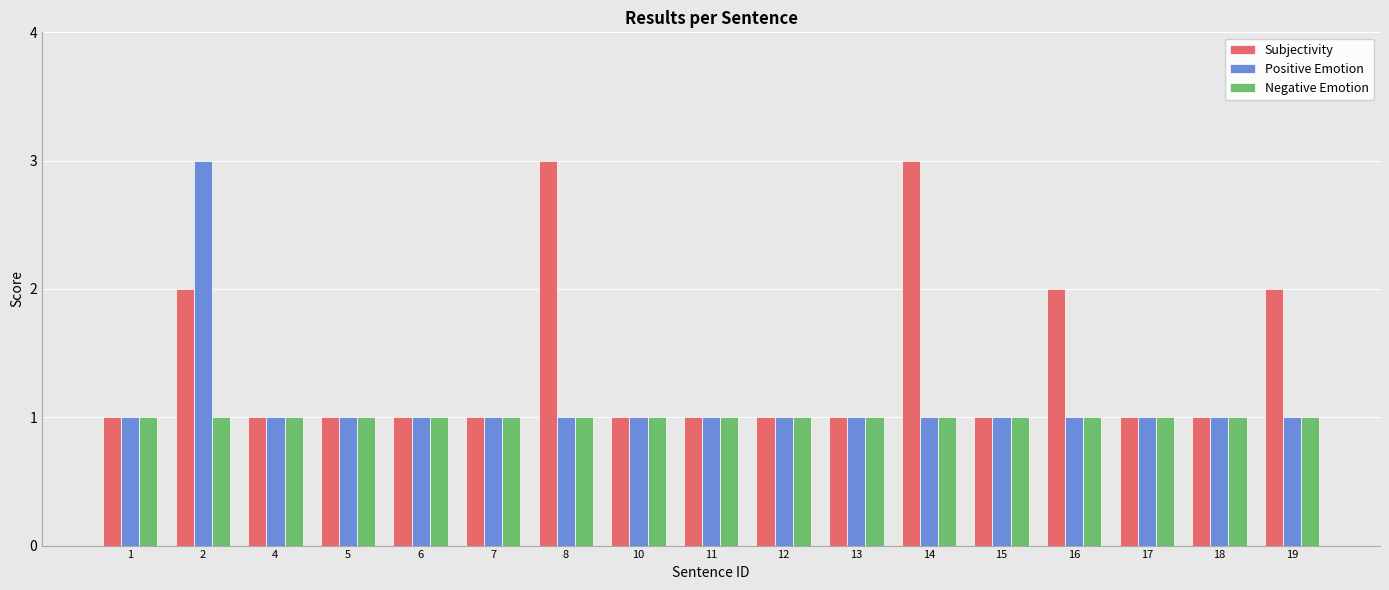

Rank the series by their average value, from lowest to highest.

Negative Emotion, Positive Emotion, Subjectivity